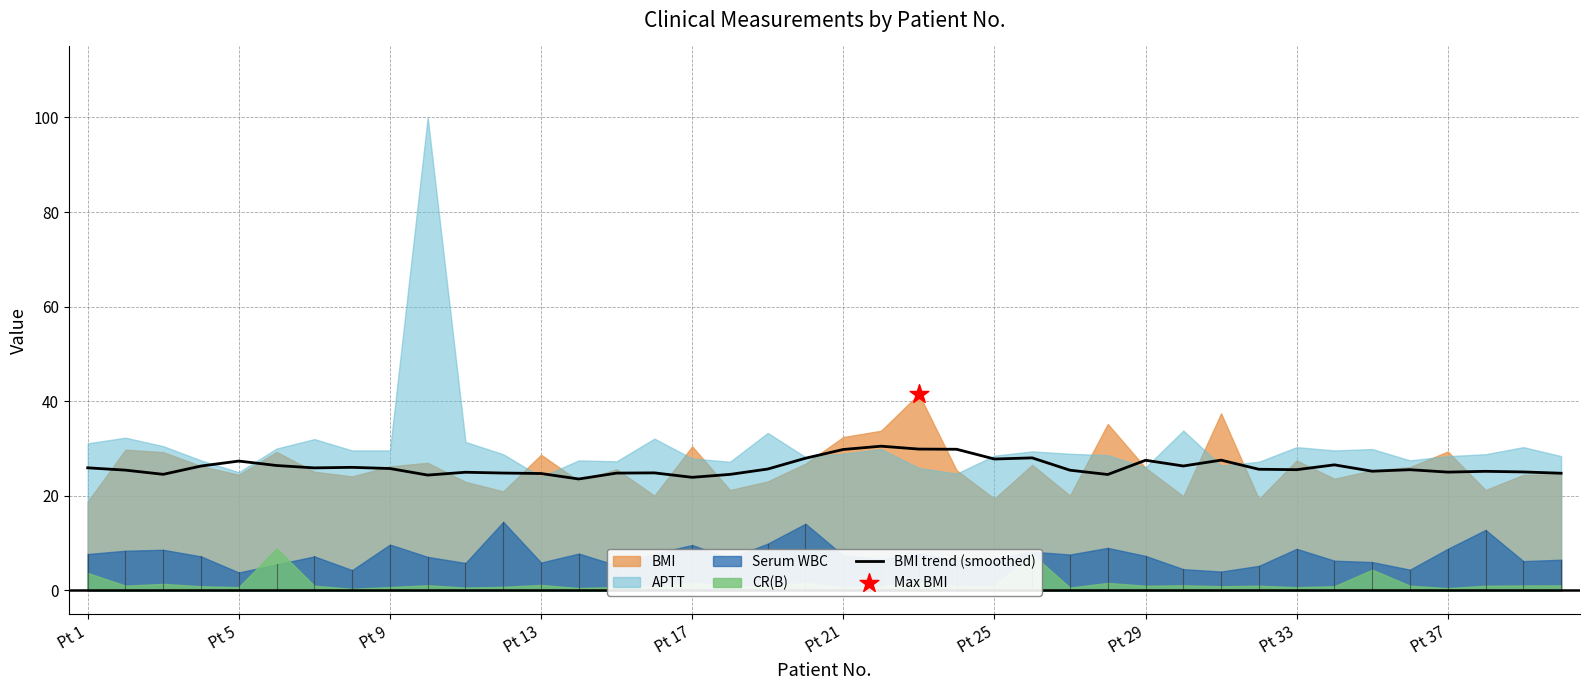

What is the lowest value of the BMI trend (smoothed) series?

23.6